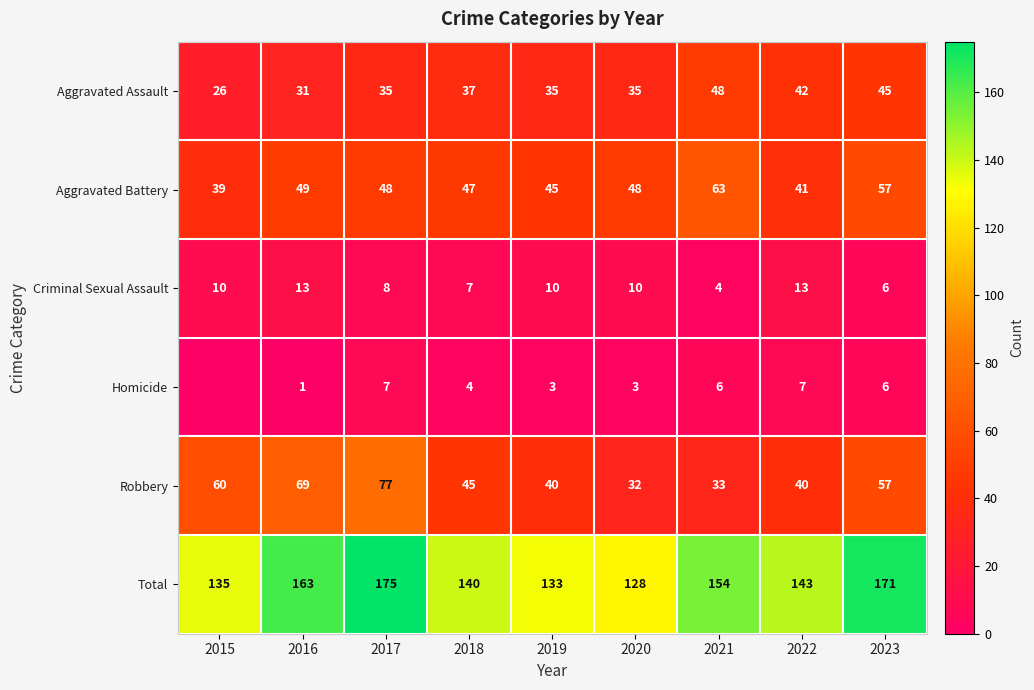

What is the lowest value of the Criminal Sexual Assault series?

4